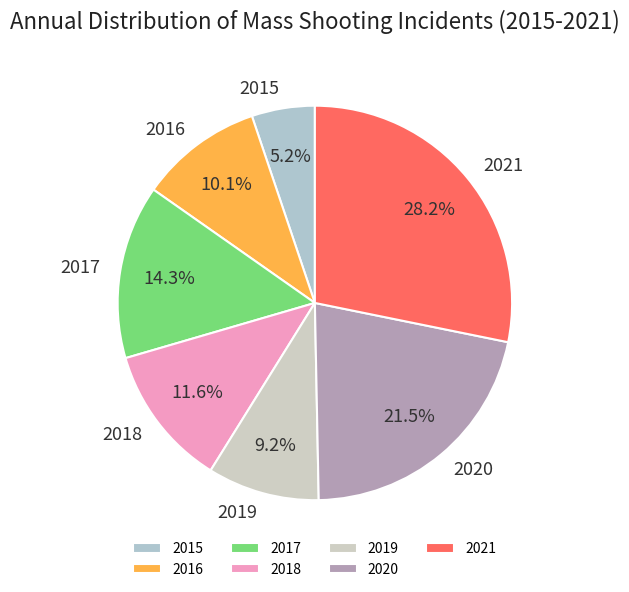

Which category has the biggest portion of the pie?

2021